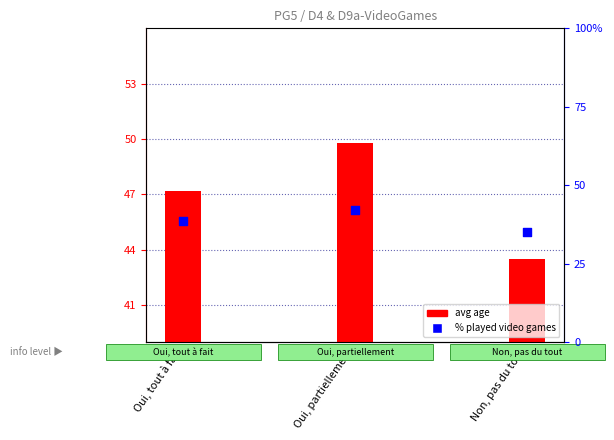

Which series reaches the maximum Y coordinate?

avg age